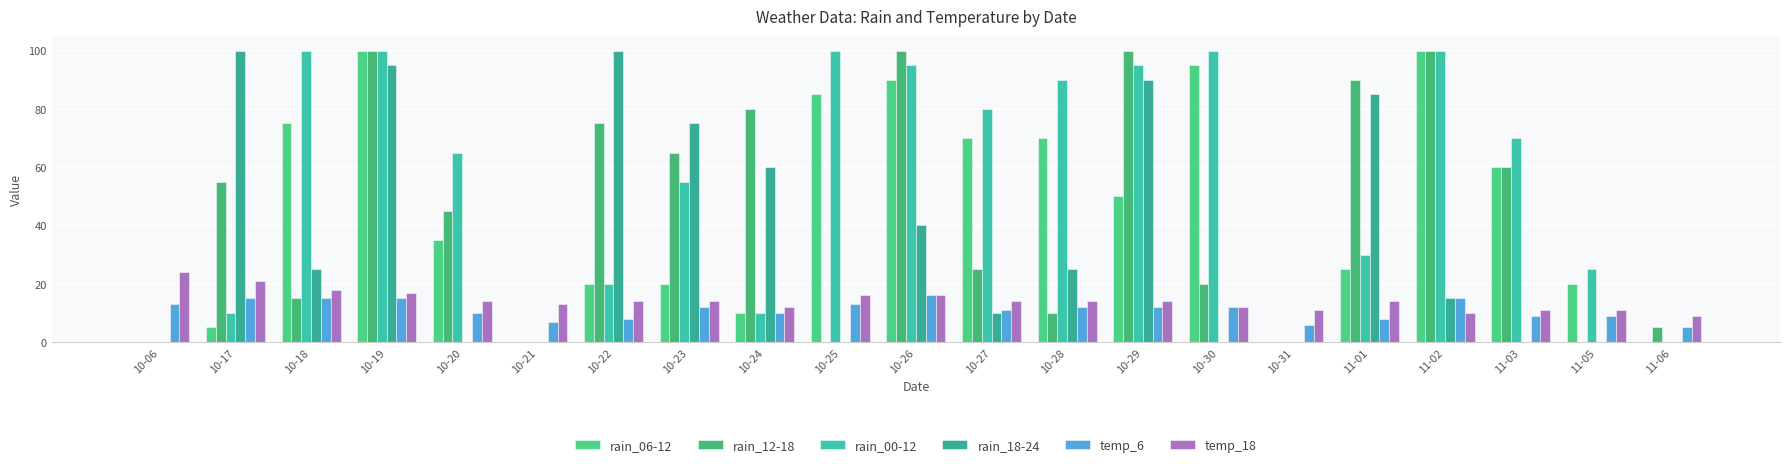

What is the maximum value shown in the chart?

100